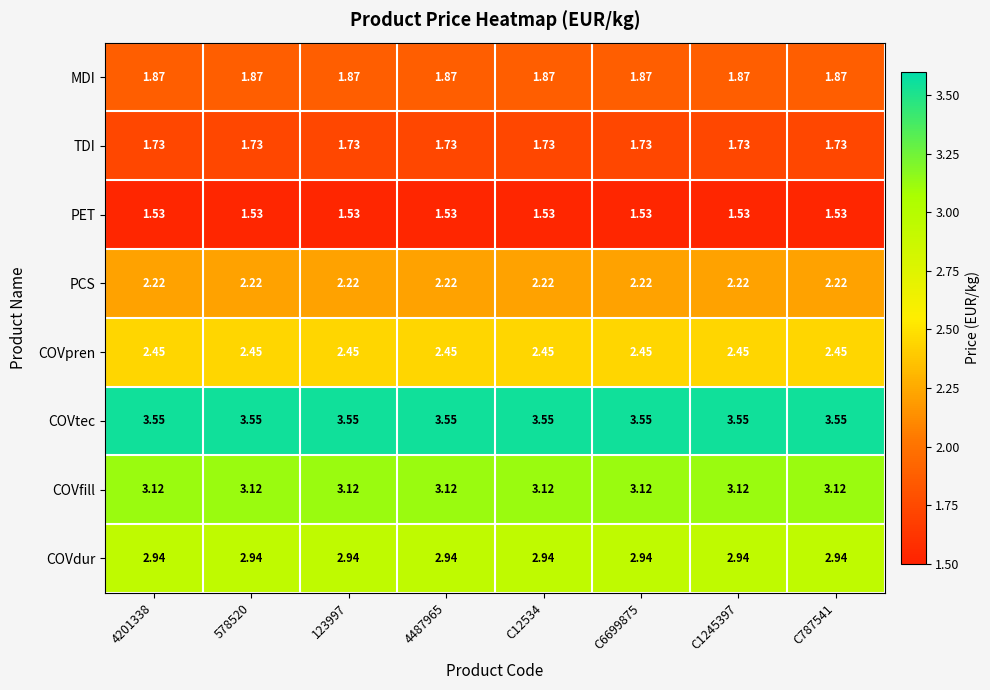

Rank the series at 578520 from lowest to highest value.

PET, TDI, MDI, PCS, COVpren, COVdur, COVfill, COVtec